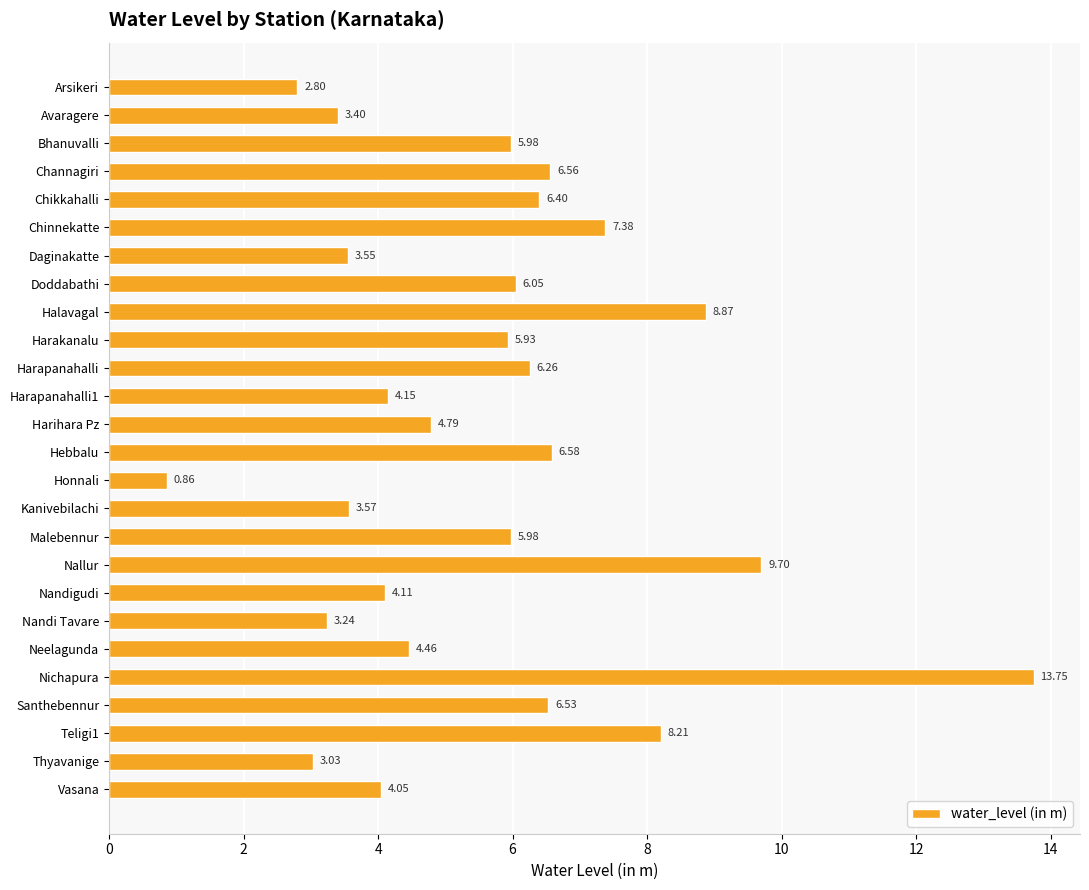

What is the difference between the maximum and minimum values?

12.9